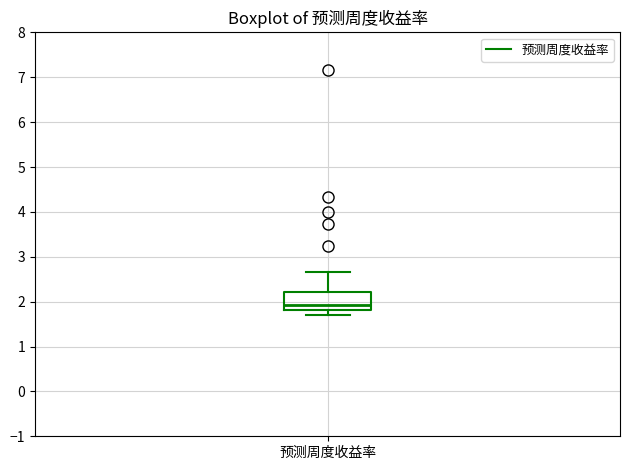

Read this box plot against the y-axis: the position of the median line, the range covered by the box, and the ends of both whiskers. The values are not printed on the chart, so give them approximately, as read against the axis.

median 1.9, box 1.8 to 2.2, whiskers 1.7 to 2.7